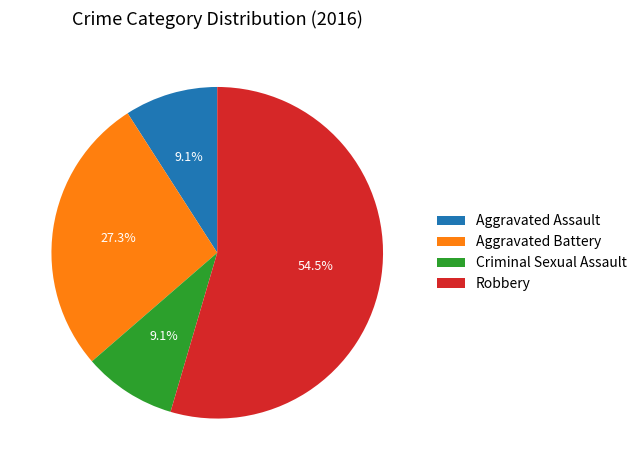

Which slice is the largest?

Robbery